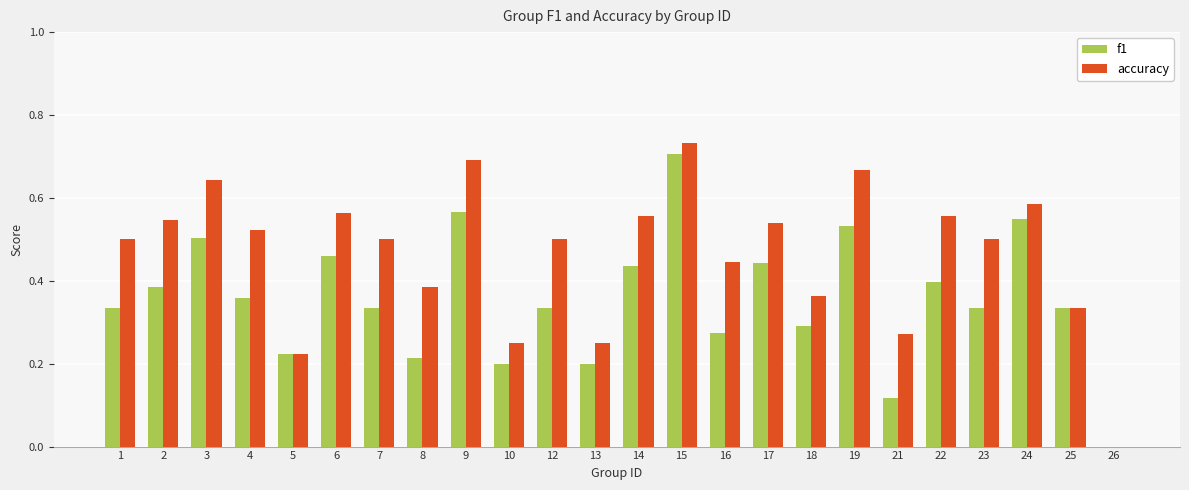

At which category is the sum across all series the highest?

15